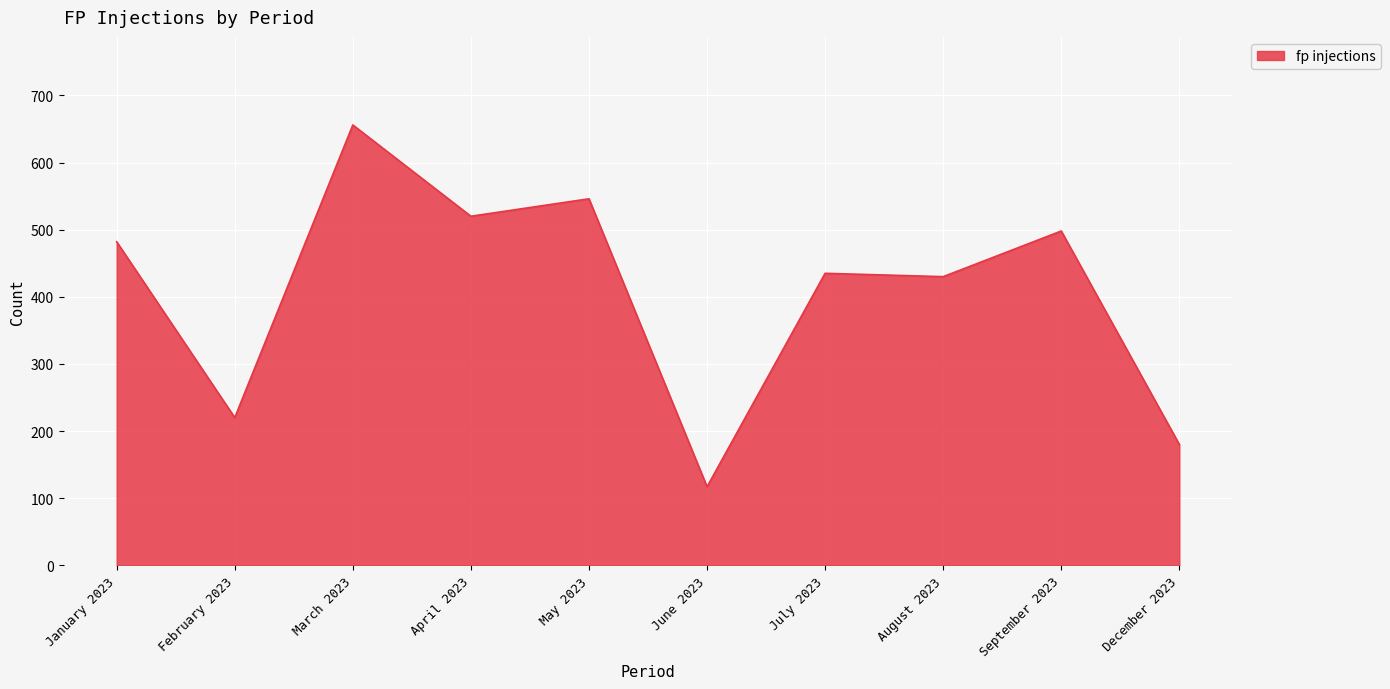

How many lines are shown in the chart?

1